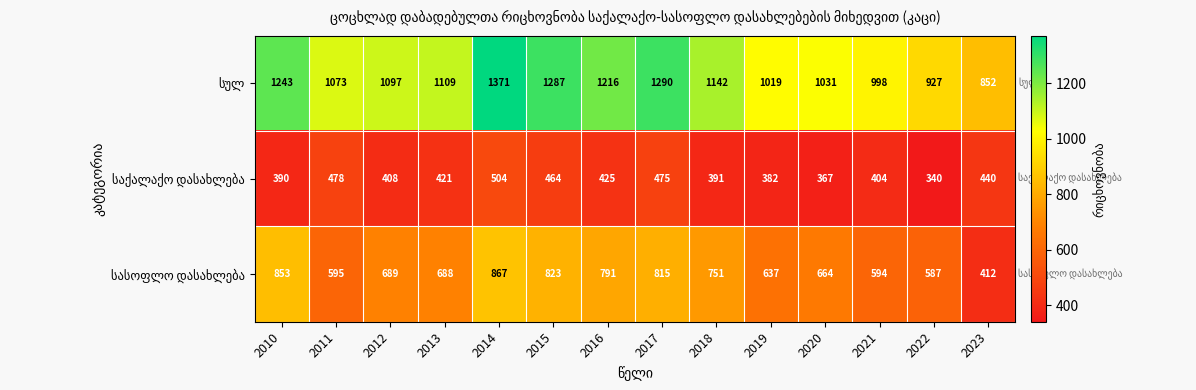

How many series are shown in this chart?

3